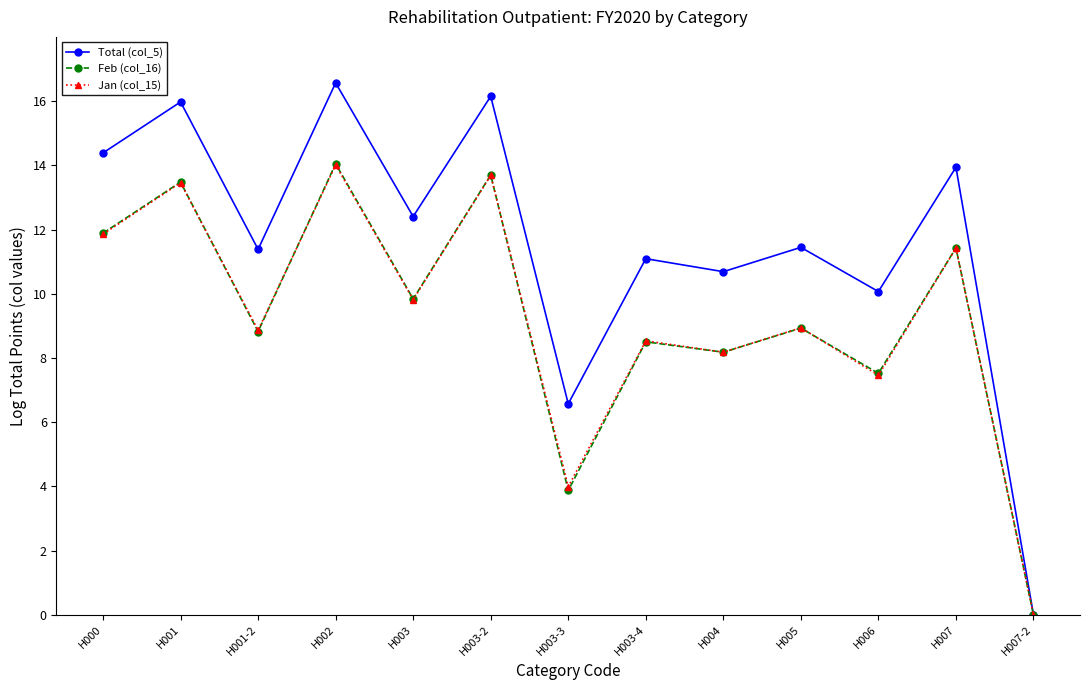

The value of Jan (col_15) at H005 is 13.3. True or false?

False